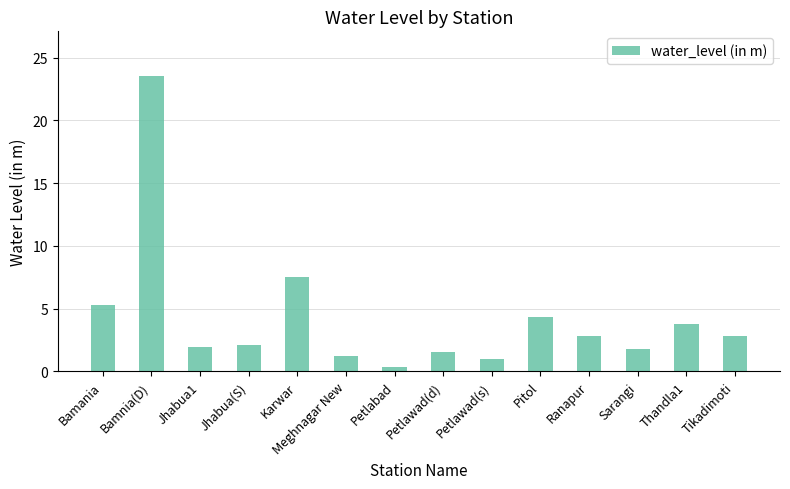

How many distinct data groups are displayed?

1